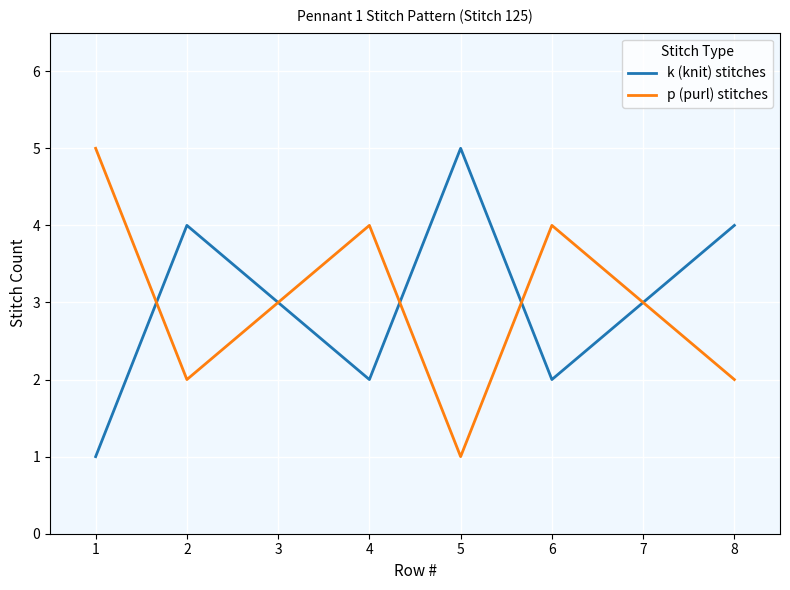

Does the chart have visible grid lines?

Yes